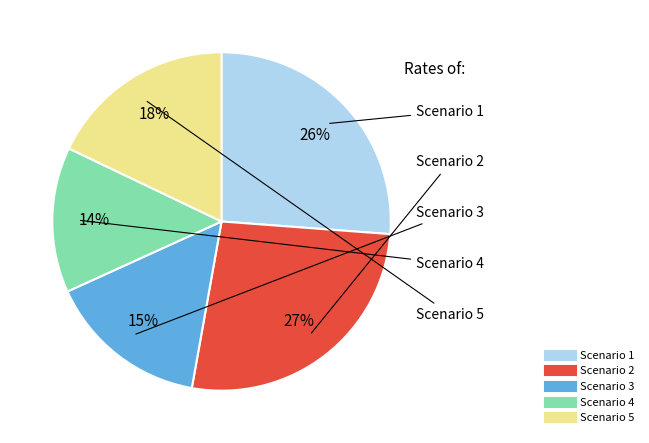

To the nearest percent, what is the difference between the largest and smallest slice percentages?

13%